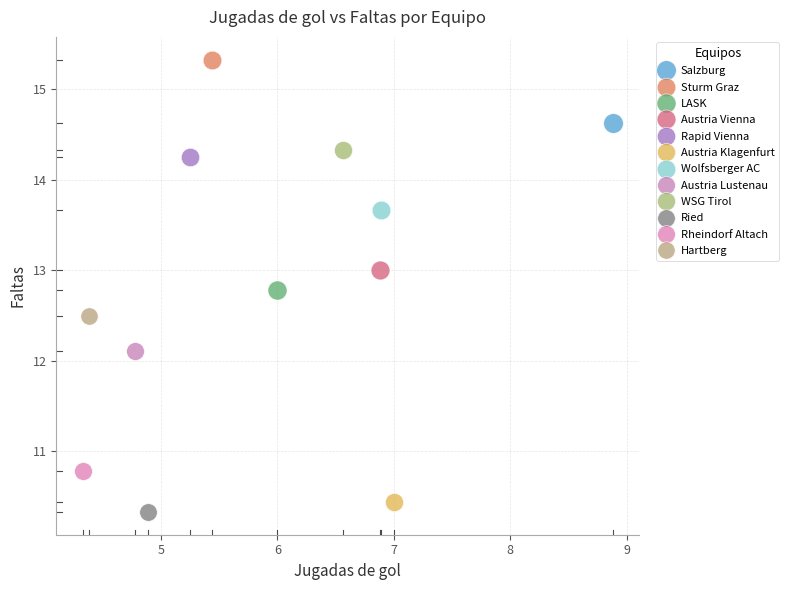

Which series reaches the minimum Y coordinate?

Ried